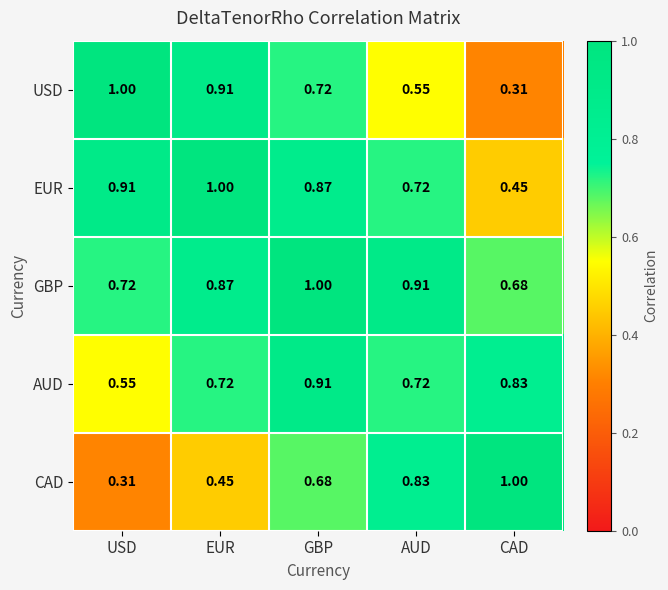

At how many categories does at least one series exceed 0?

5